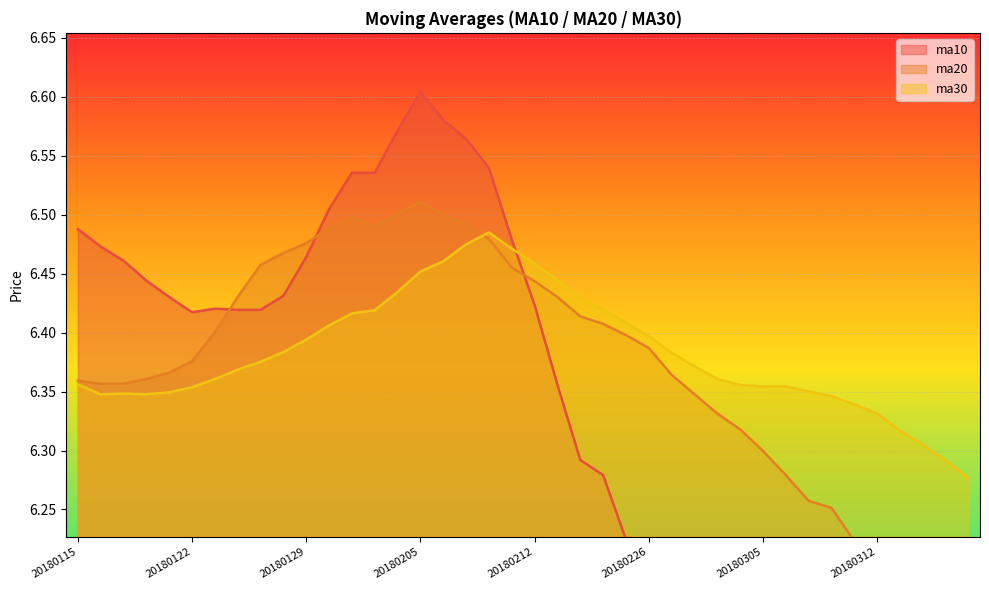

True or false: ma30 has more than 0 interior local peaks.

True